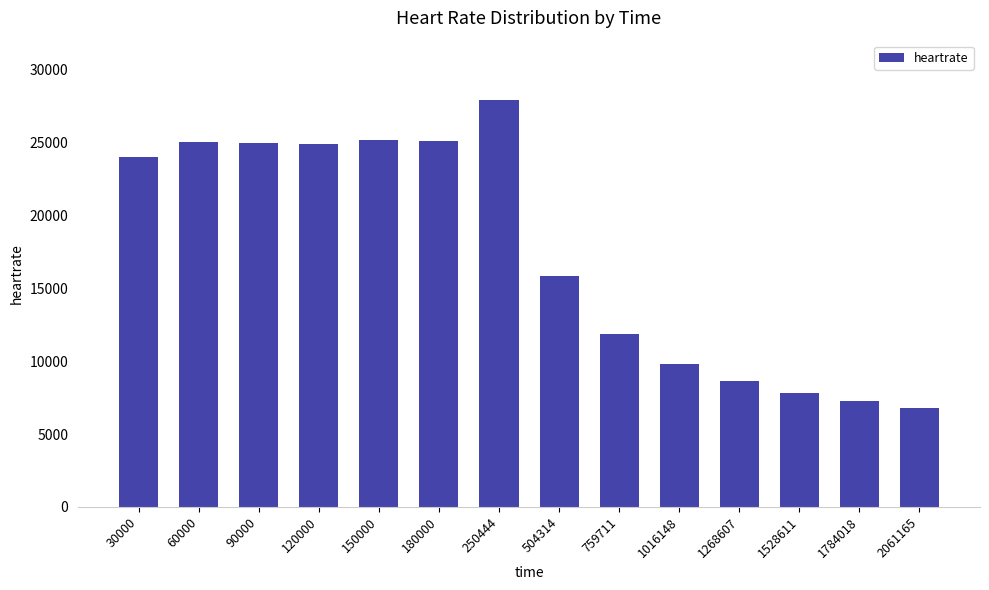

What is the sum of the values at 90000 and 2061165?

31770.0